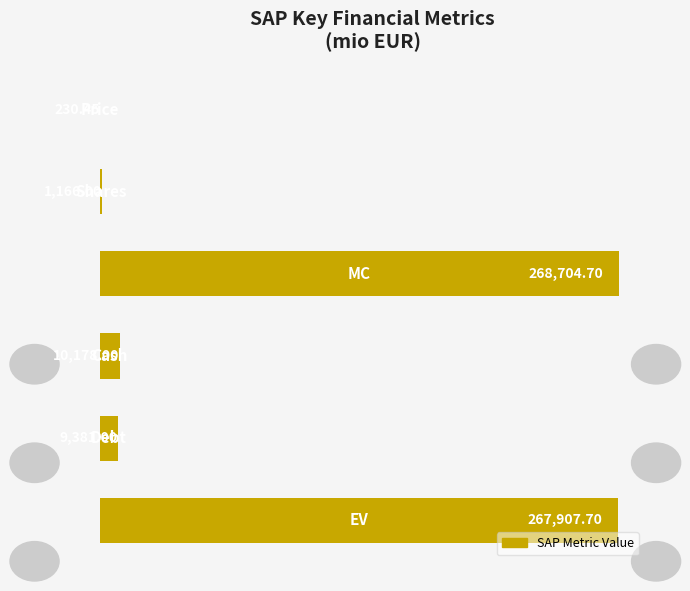

Are the bars horizontal?

Yes